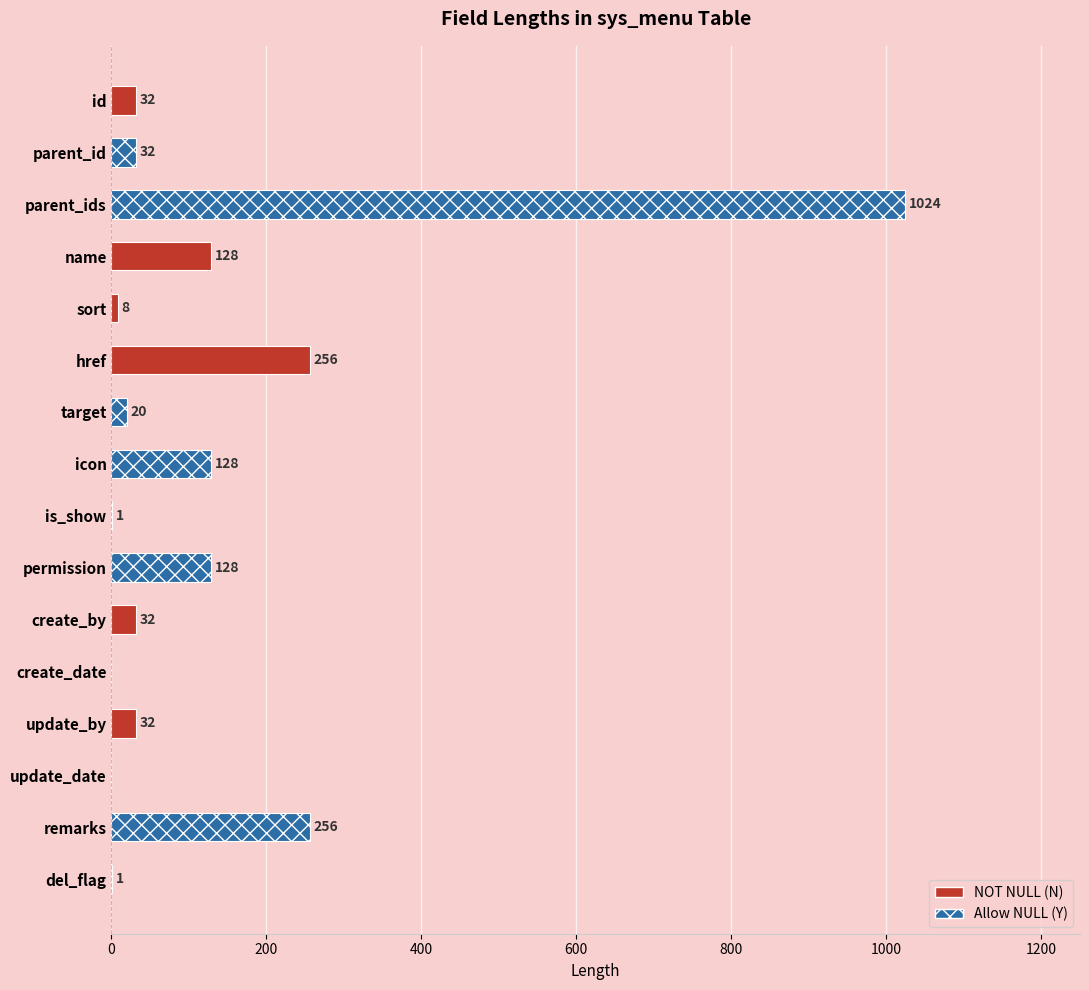

The chart shows a value of 8 at sort. True or false?

True